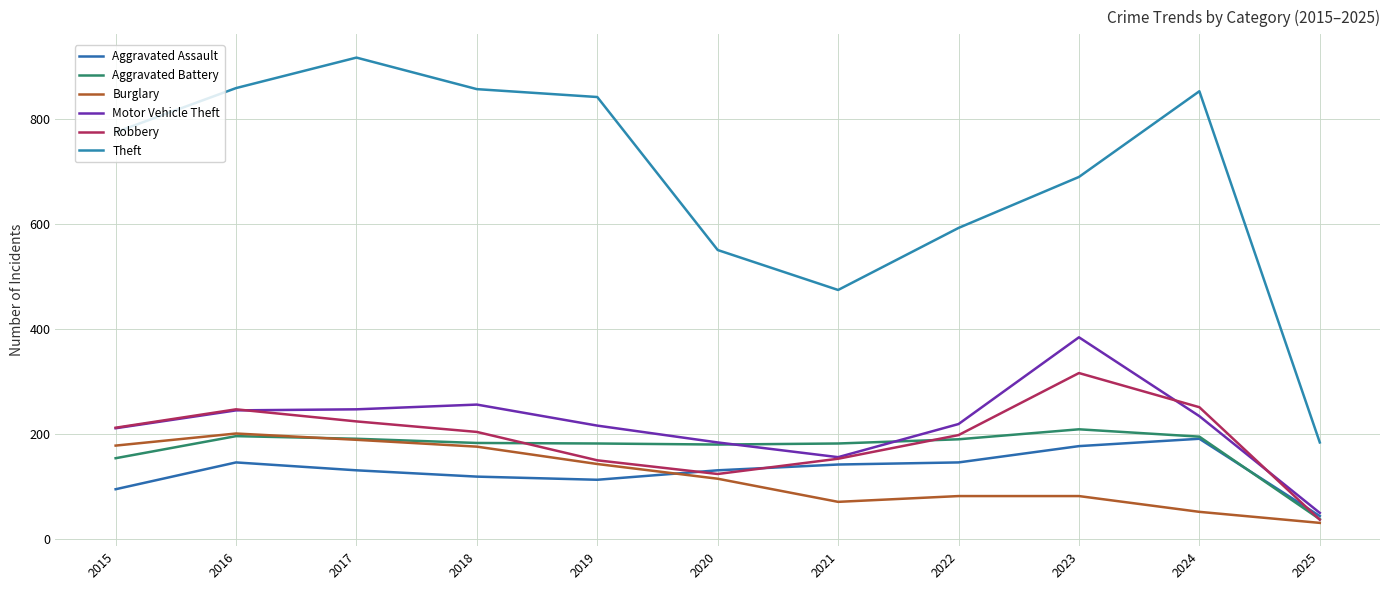

What is the total value across all series at 2018?

1794